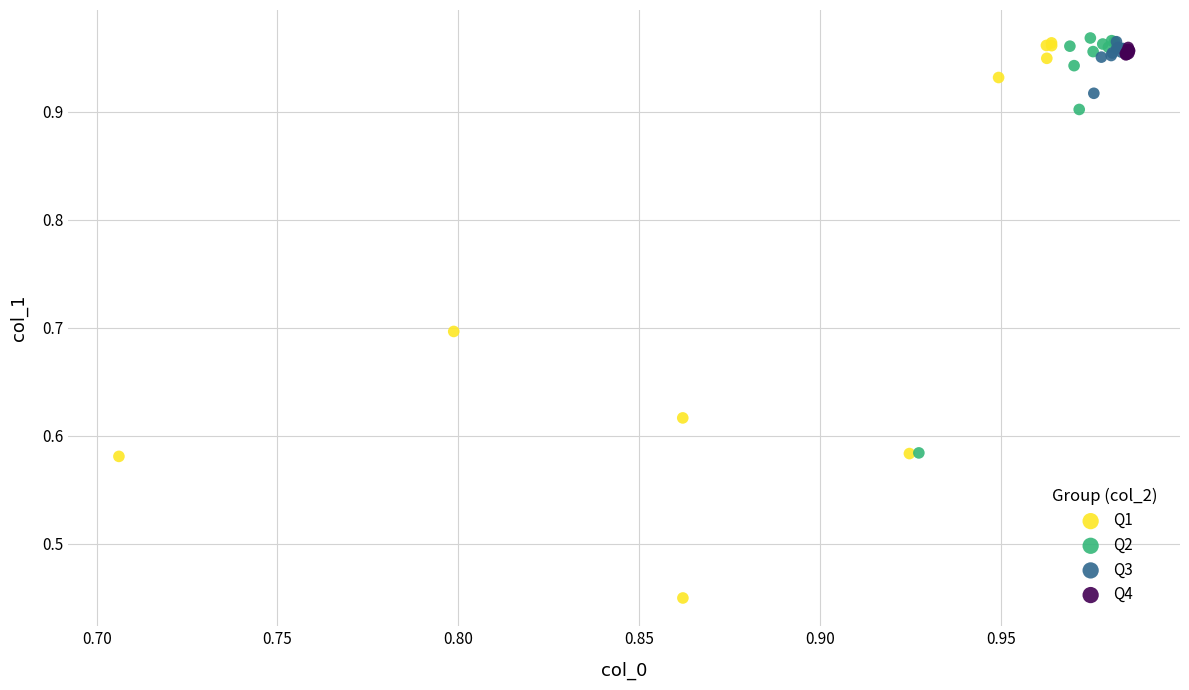

Which series has the widest spread of Y values?

Q1